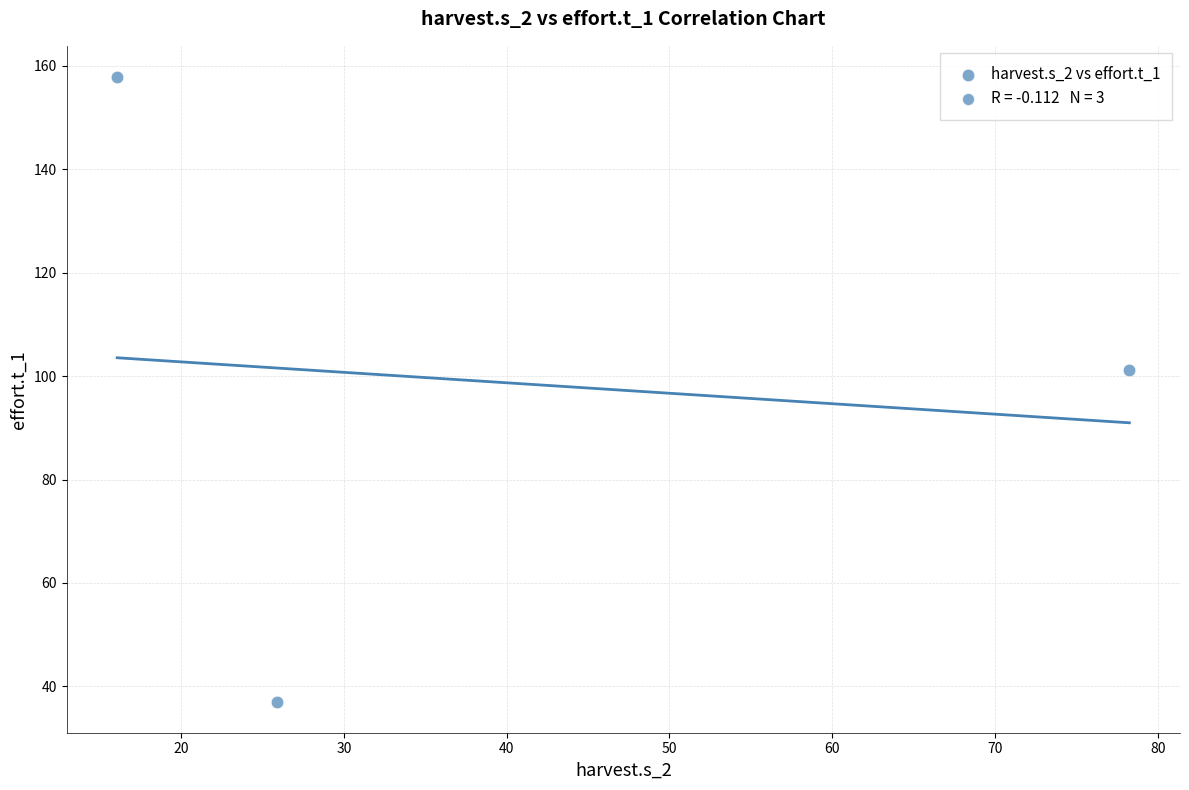

What is the average Y value?

98.7